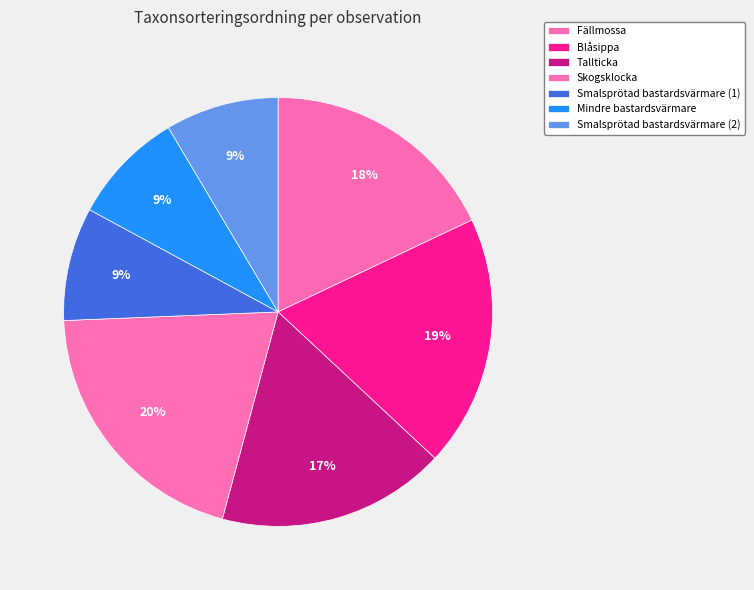

How many segments does this pie chart have?

7